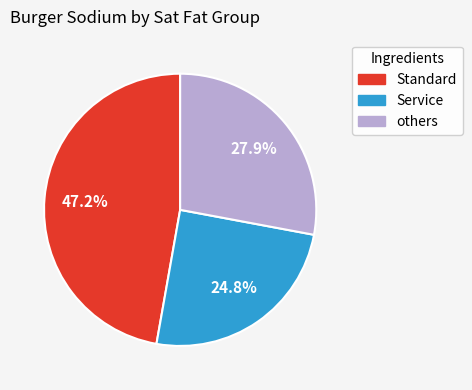

What is the ratio of the value at Service to the value at others?

0.9